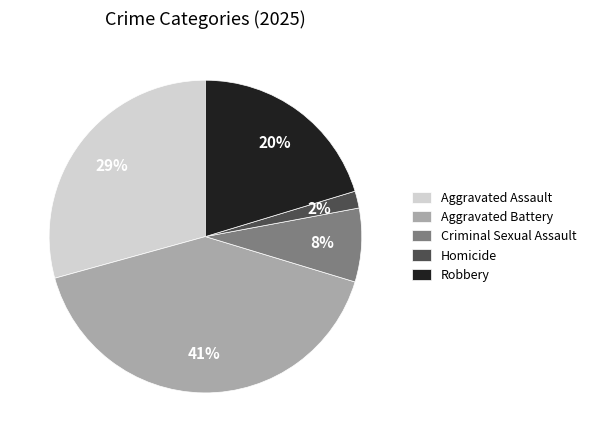

How many segments does this pie chart have?

5